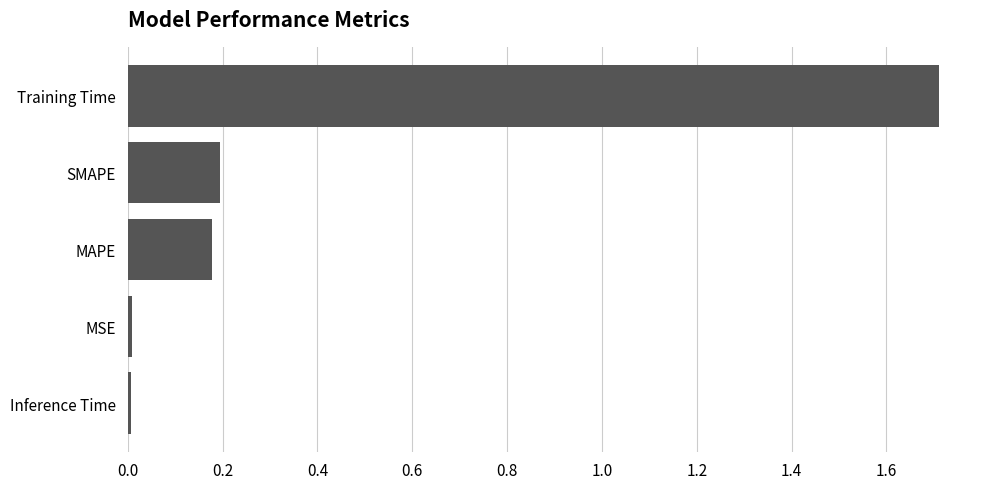

Between MAPE and Inference Time, which is larger?

MAPE